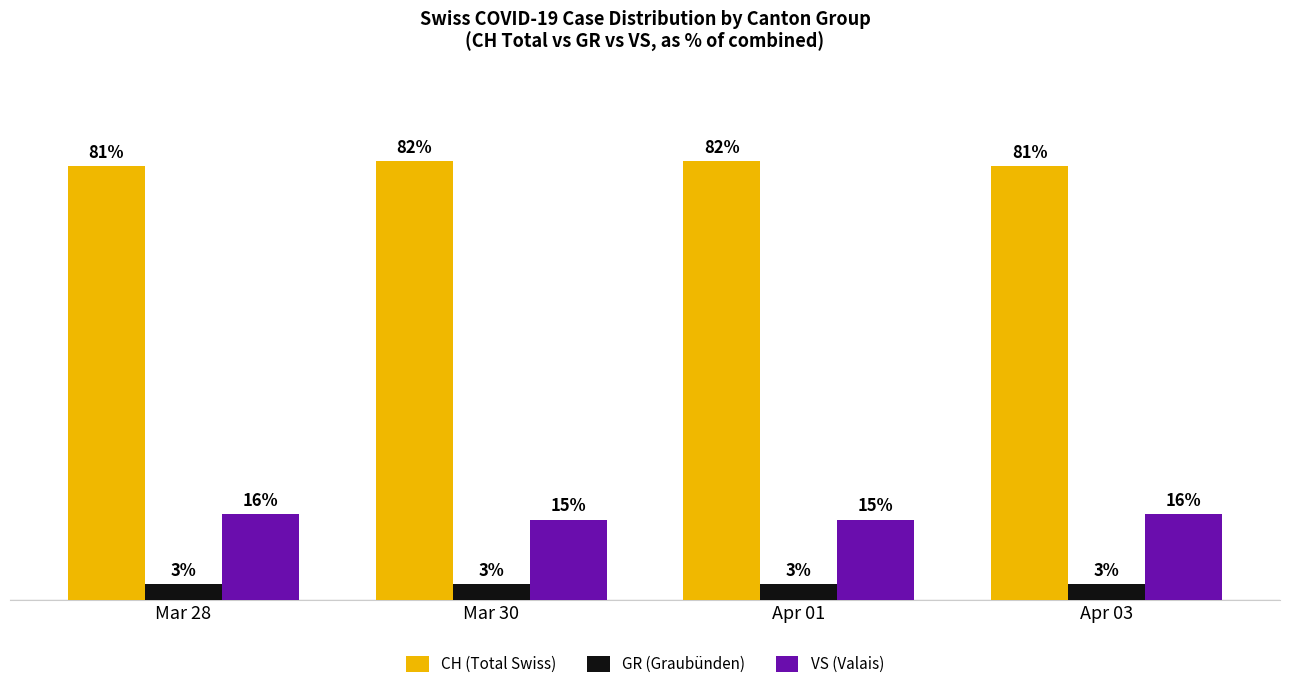

At Mar 28, list the series in order from largest to smallest.

CH (Total Swiss), VS (Valais), GR (Graubünden)